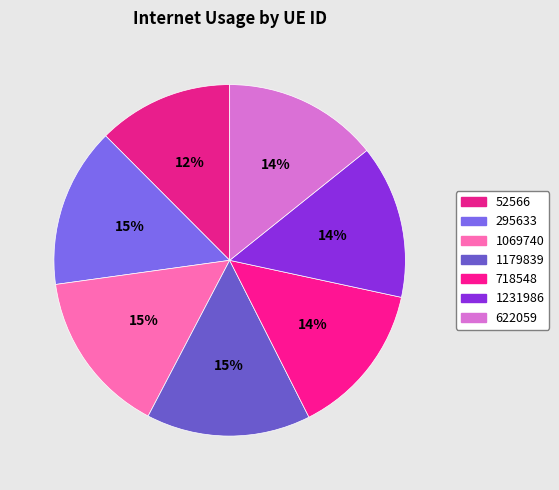

True or false: 718548 accounts for 14% of the total.

True